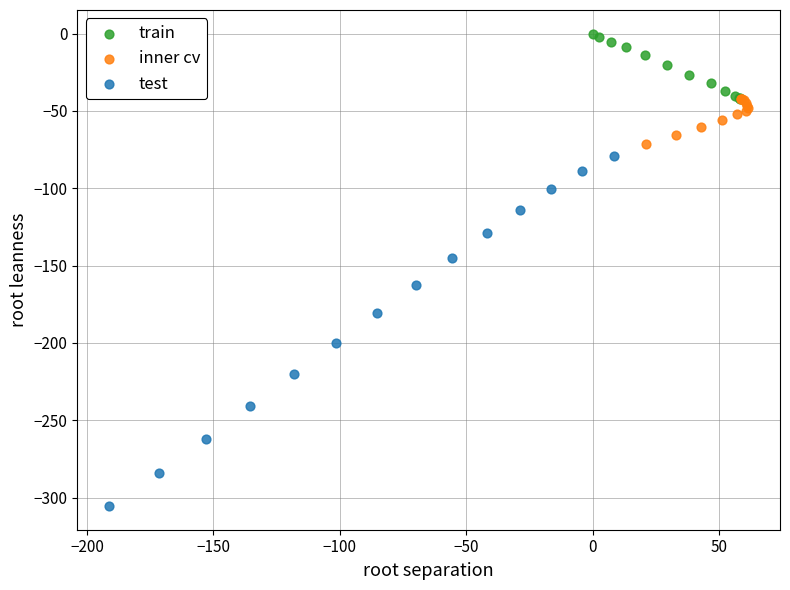

Which series reaches the maximum Y coordinate?

train